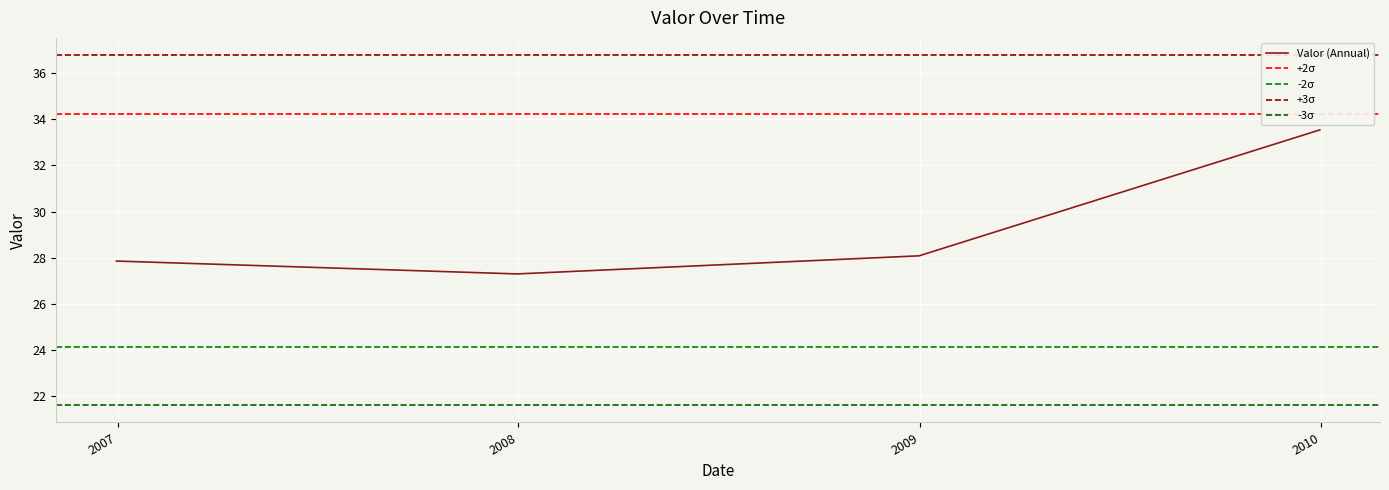

What is the value of the 1st point from the left?

27.9